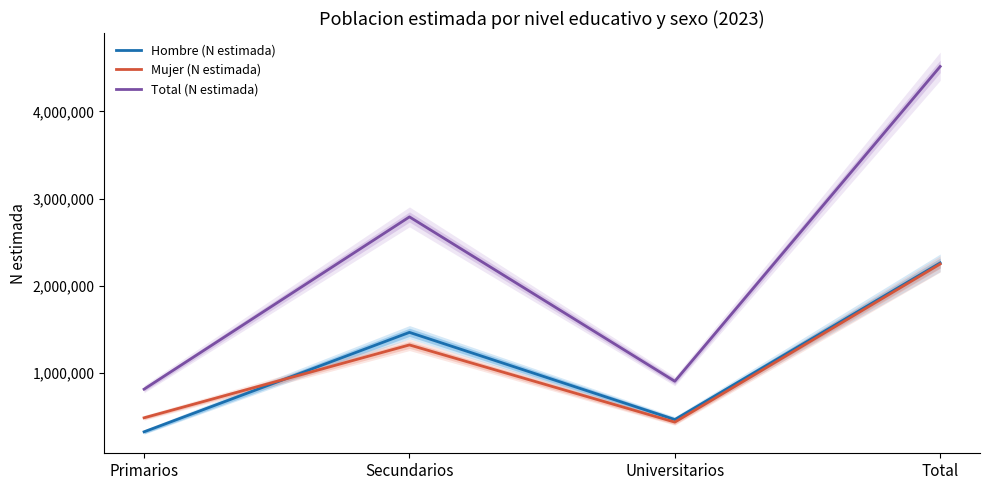

What is the difference between the maximum and second lowest values in the Hombre (N estimada) series?

1795429